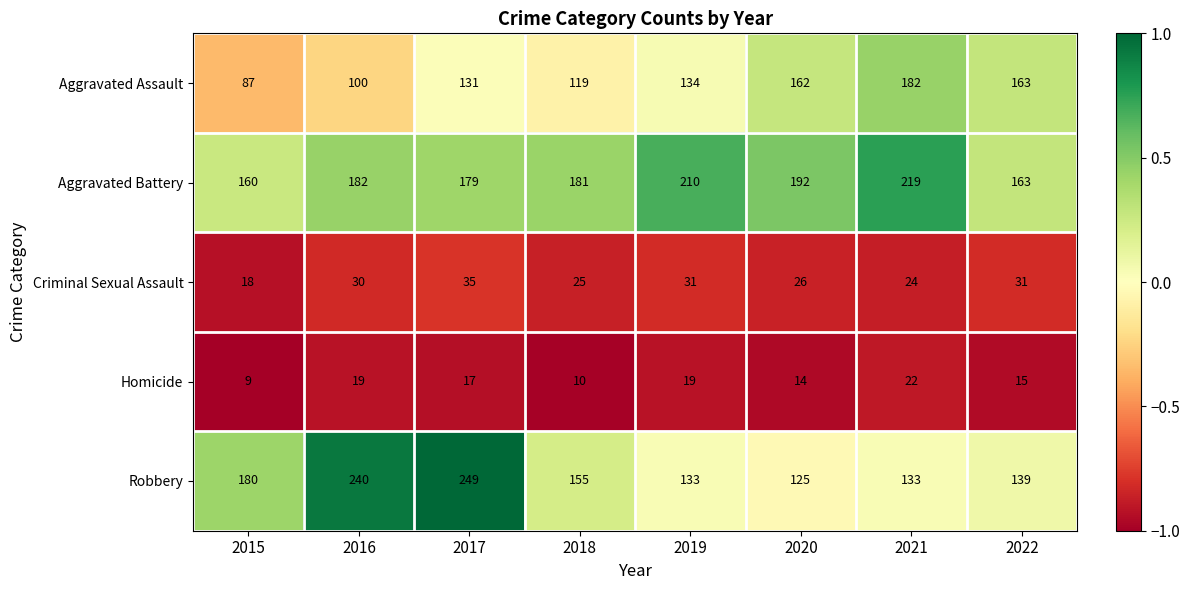

The Criminal Sexual Assault series shows 30 at 2016. True or false?

True